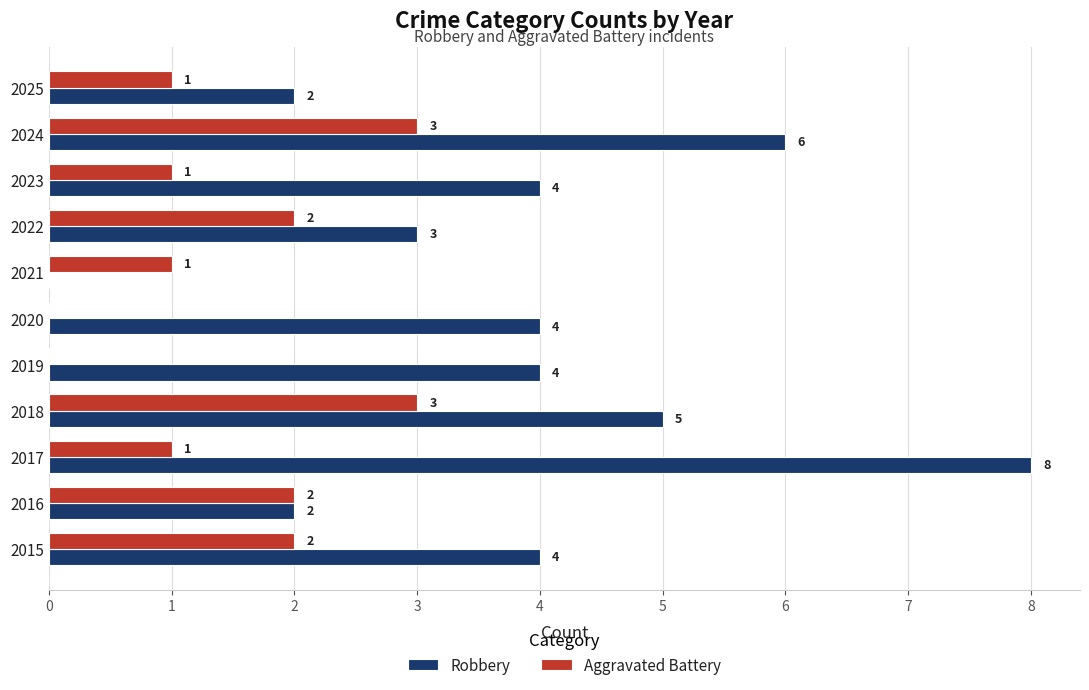

What are all the series names shown in the legend?

Robbery, Aggravated Battery